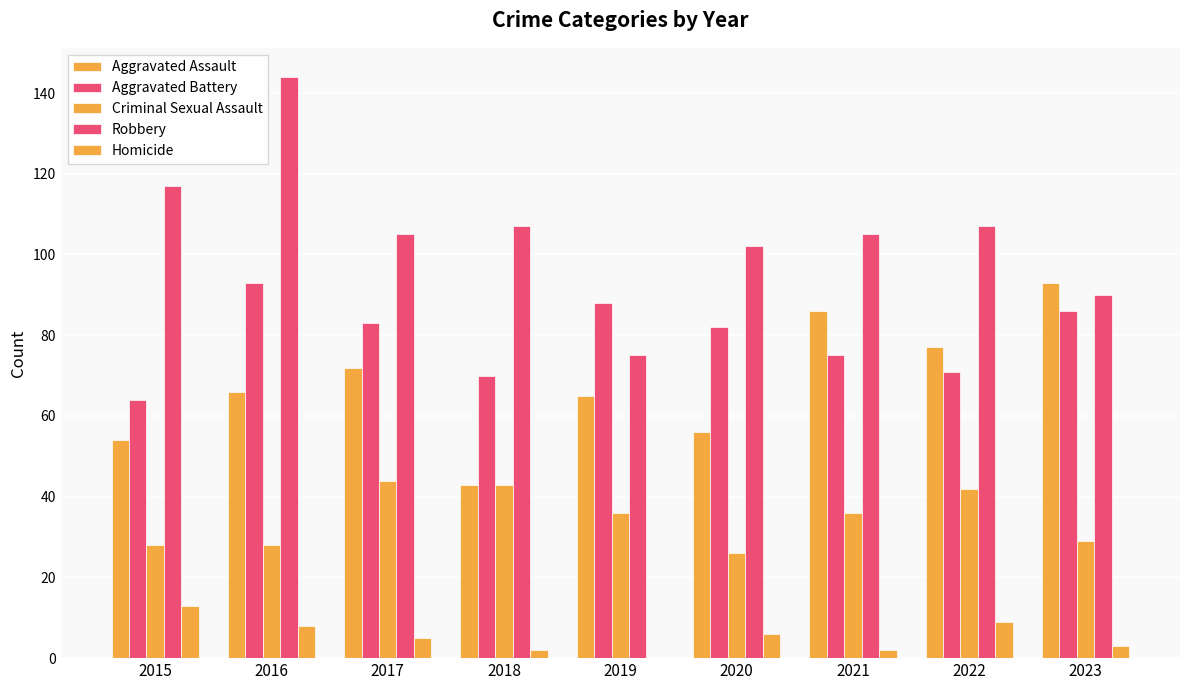

How many groups of bars are there?

9